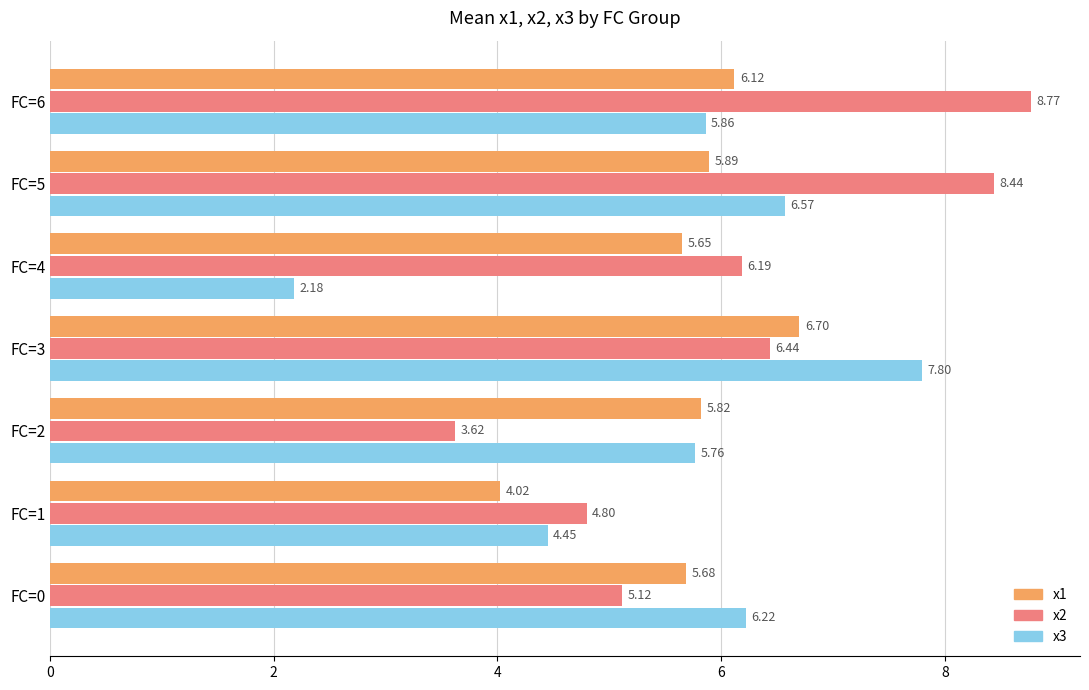

At how many categories does at least one series exceed 2?

7